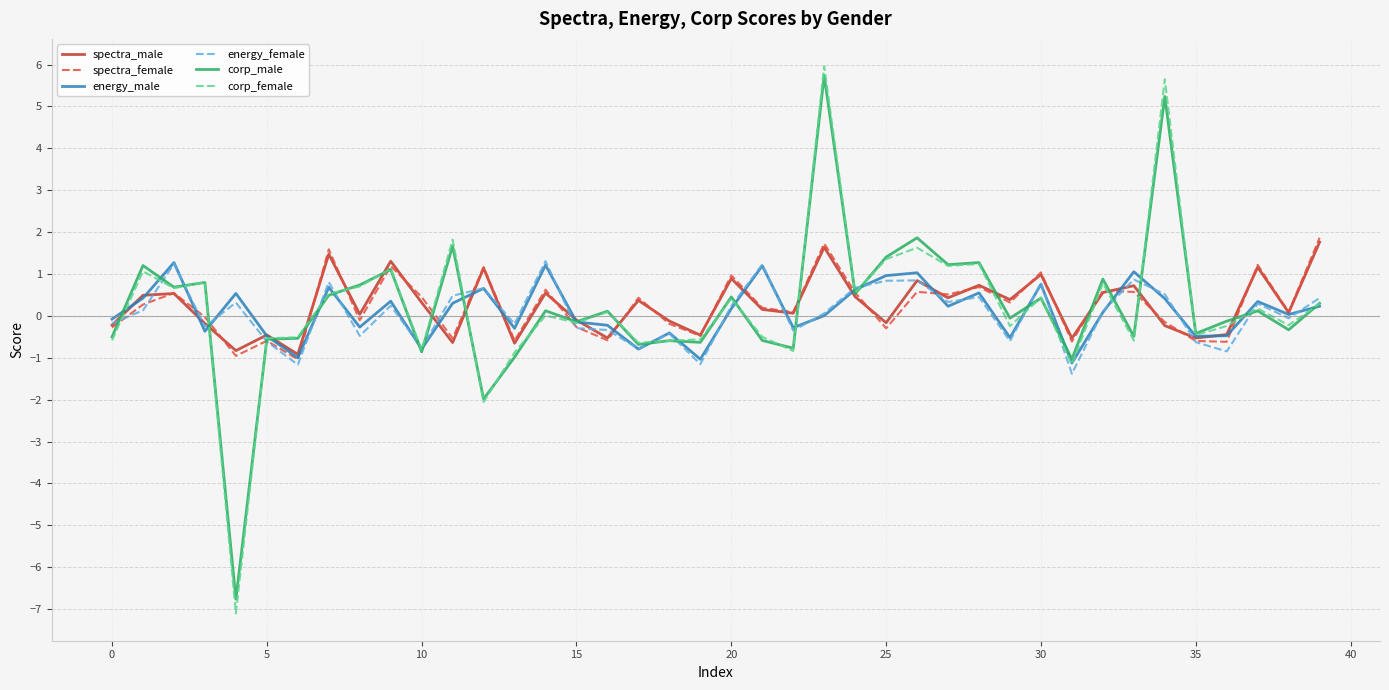

What is the minimum value shown in the chart?

-7.1